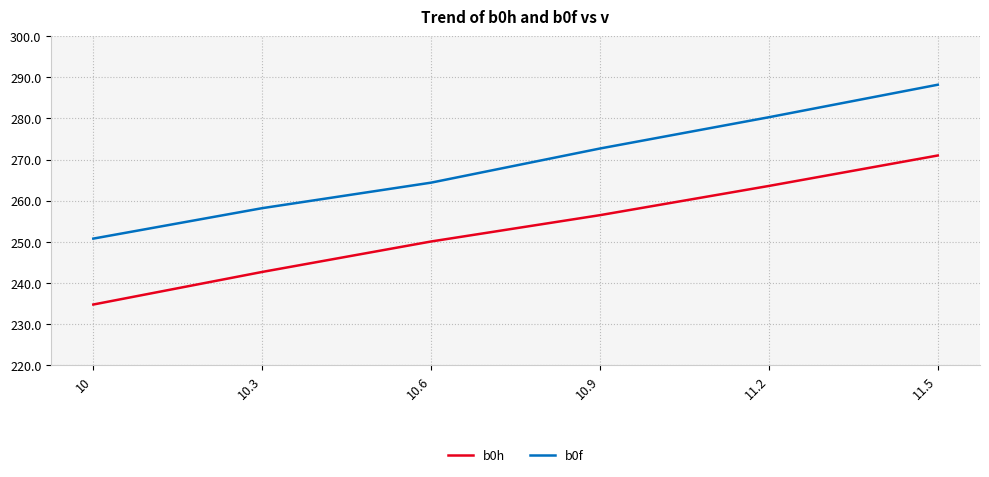

How many lines are shown in the chart?

2